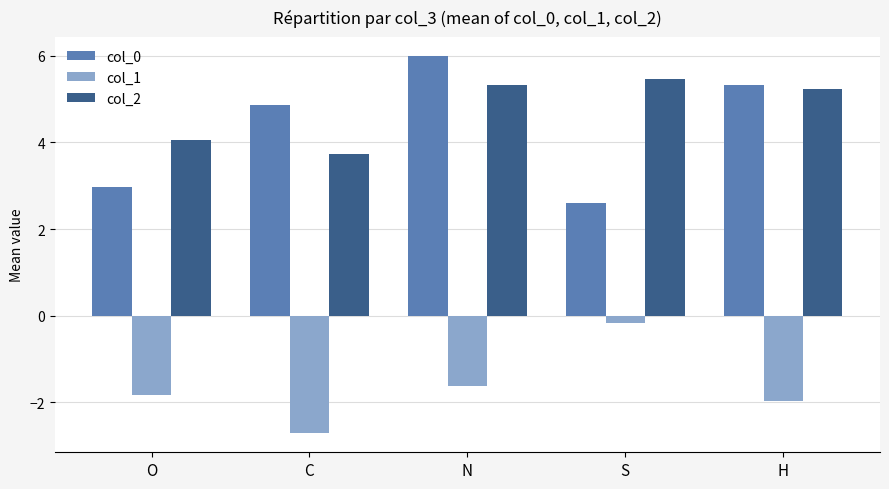

What is the difference between the highest and lowest values at C?

7.6